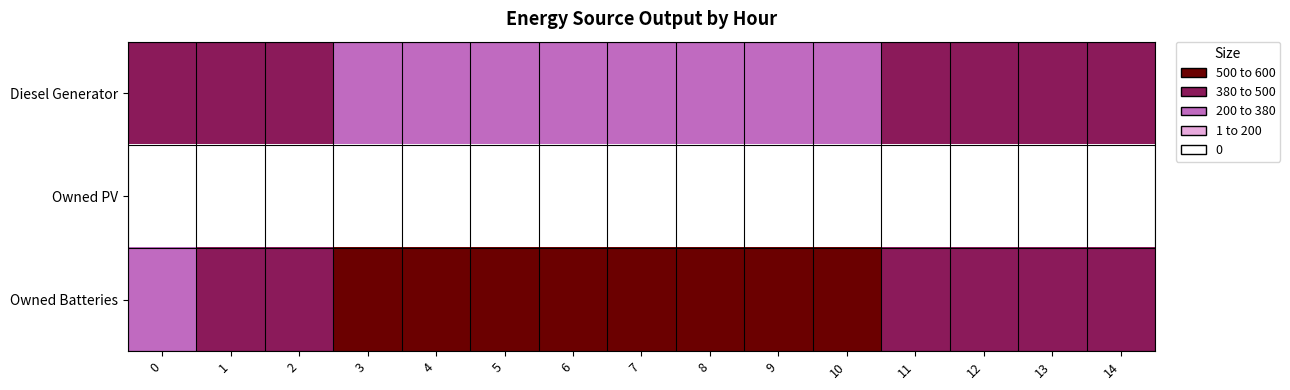

Reading right to left, list all the values displayed in this chart.

Diesel Generator: 14=392	13=396	12=396	11=396	10=350	9=349	8=345	7=350	6=350	5=350	4=350	3=350	2=400	1=400	0=400
Owned PV: 14=0	13=0	12=0	11=0	10=0	9=0	8=0	7=0	6=0	5=0	4=0	3=0	2=0	1=0	0=0
Owned Batteries: 14=393	13=393	12=393	11=393	10=567	9=567	8=575	7=559	6=559	5=559	4=559	3=559	2=385	1=385	0=377